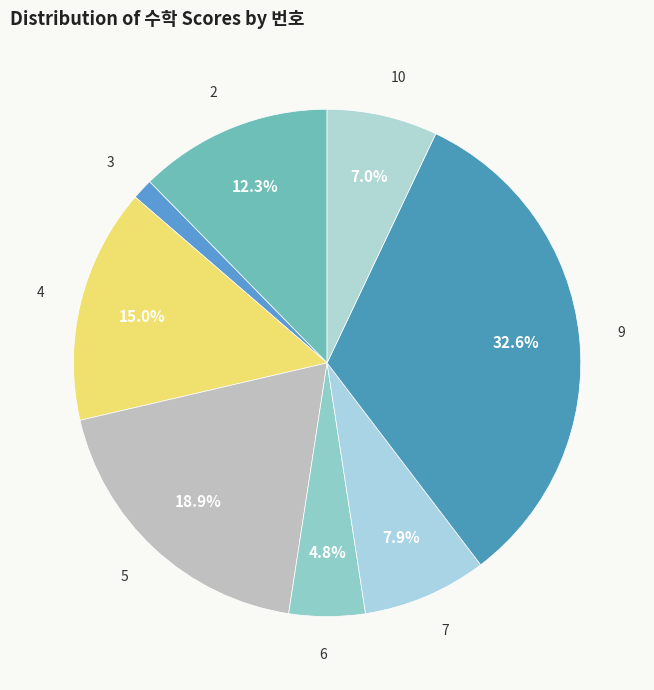

Count the number of slices in the pie.

8